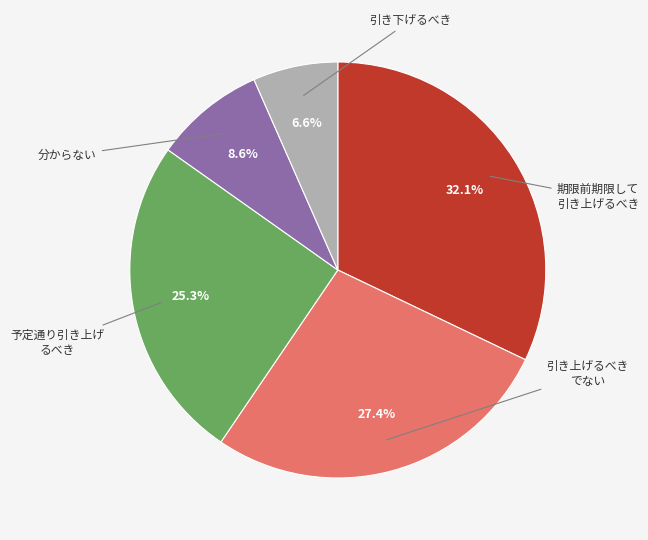

Is there any slice that represents more than half of the pie?

No